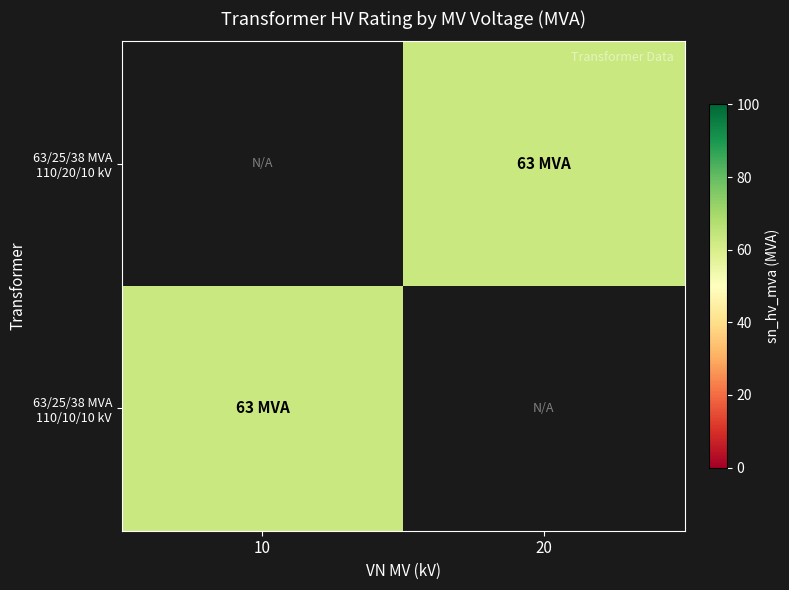

Is it true that 63/25/38 MVA 110/10/10 kV equals 100.1 at 10?

False